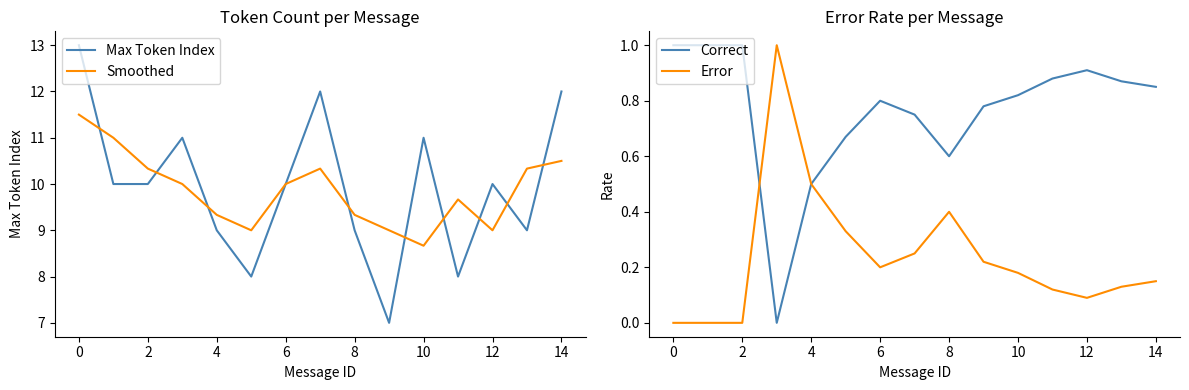

True or false: Smoothed and Correct cross at least once.

False